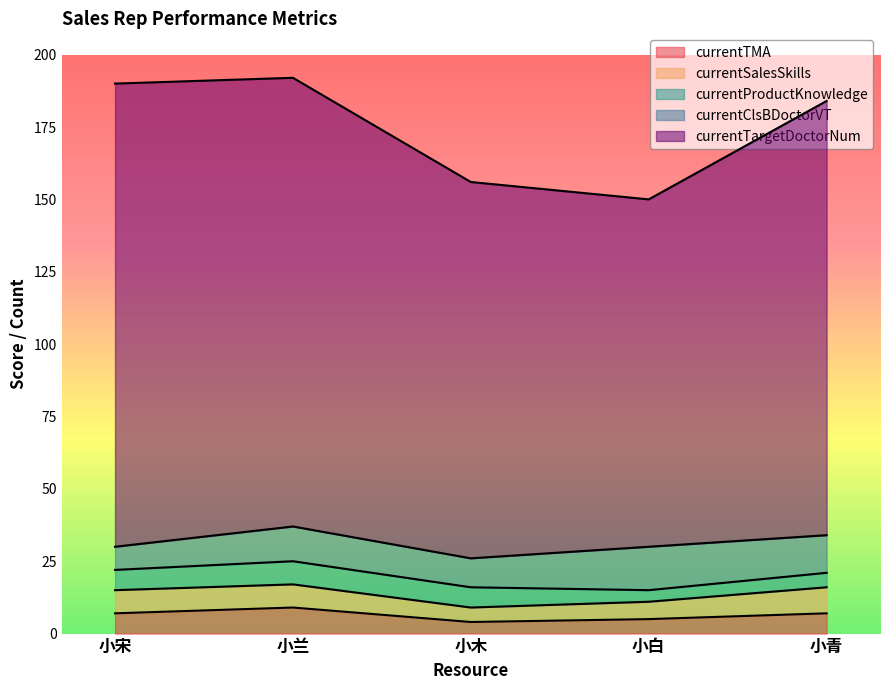

True or false: currentClsBDoctorVT and currentProductKnowledge cross at least once.

False